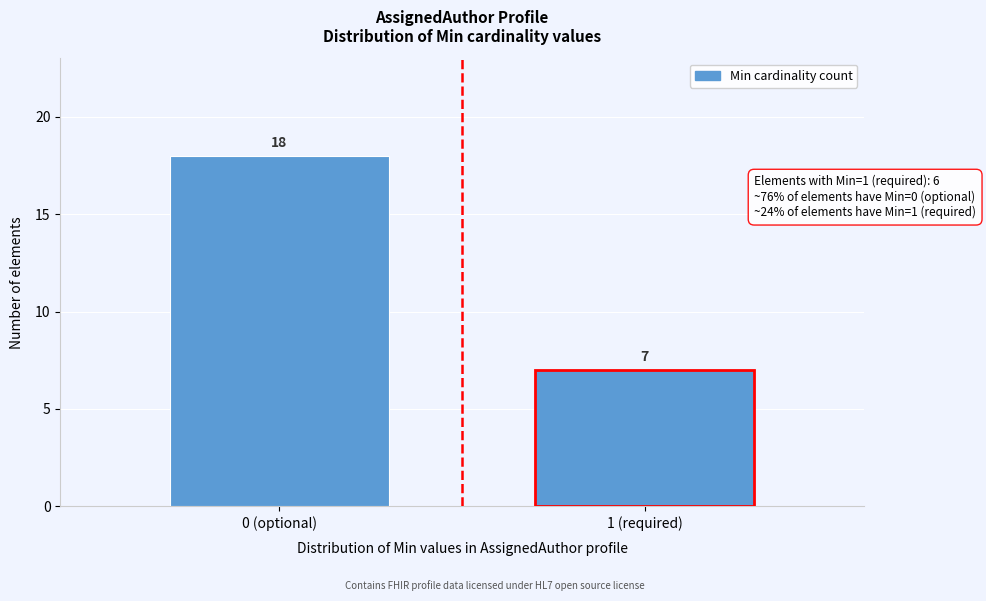

Reading right to left, what are all the values shown in this chart?

1 (required)=7	0 (optional)=18